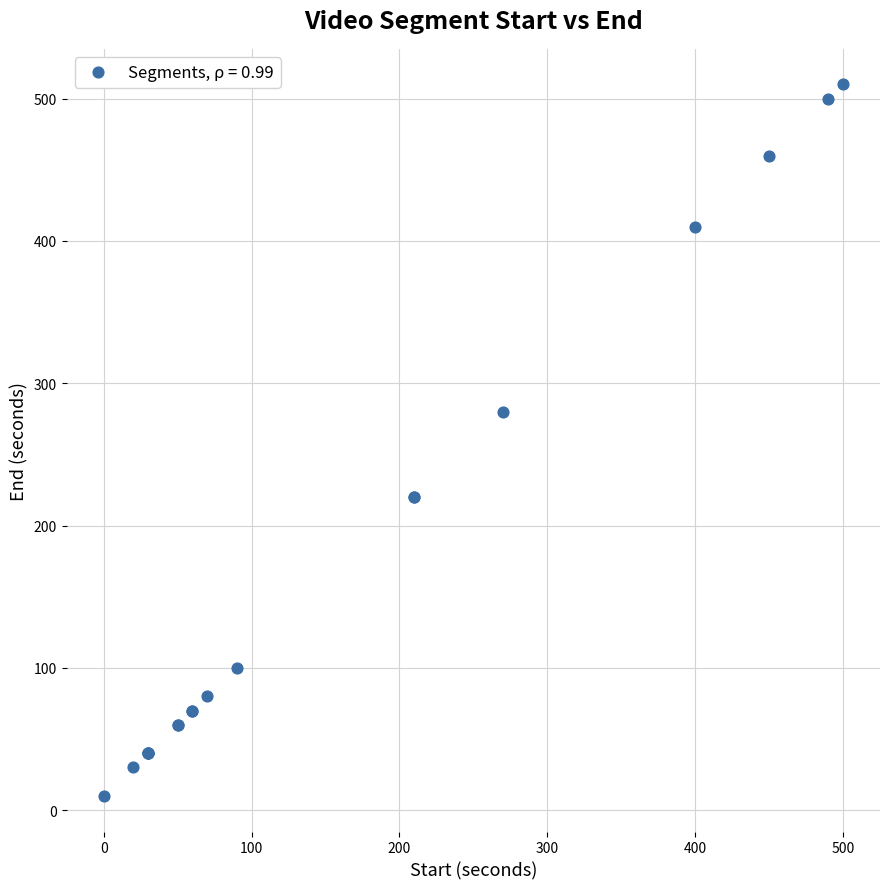

What Y value in the scatter plot is closest to 260?

280